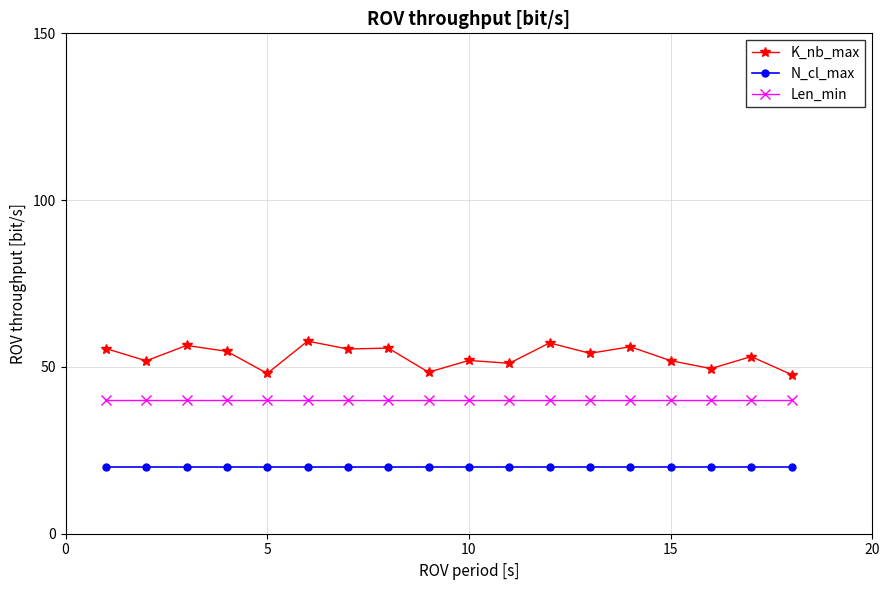

What is the value of the N_cl_max point at the 15th from the left?

20.0